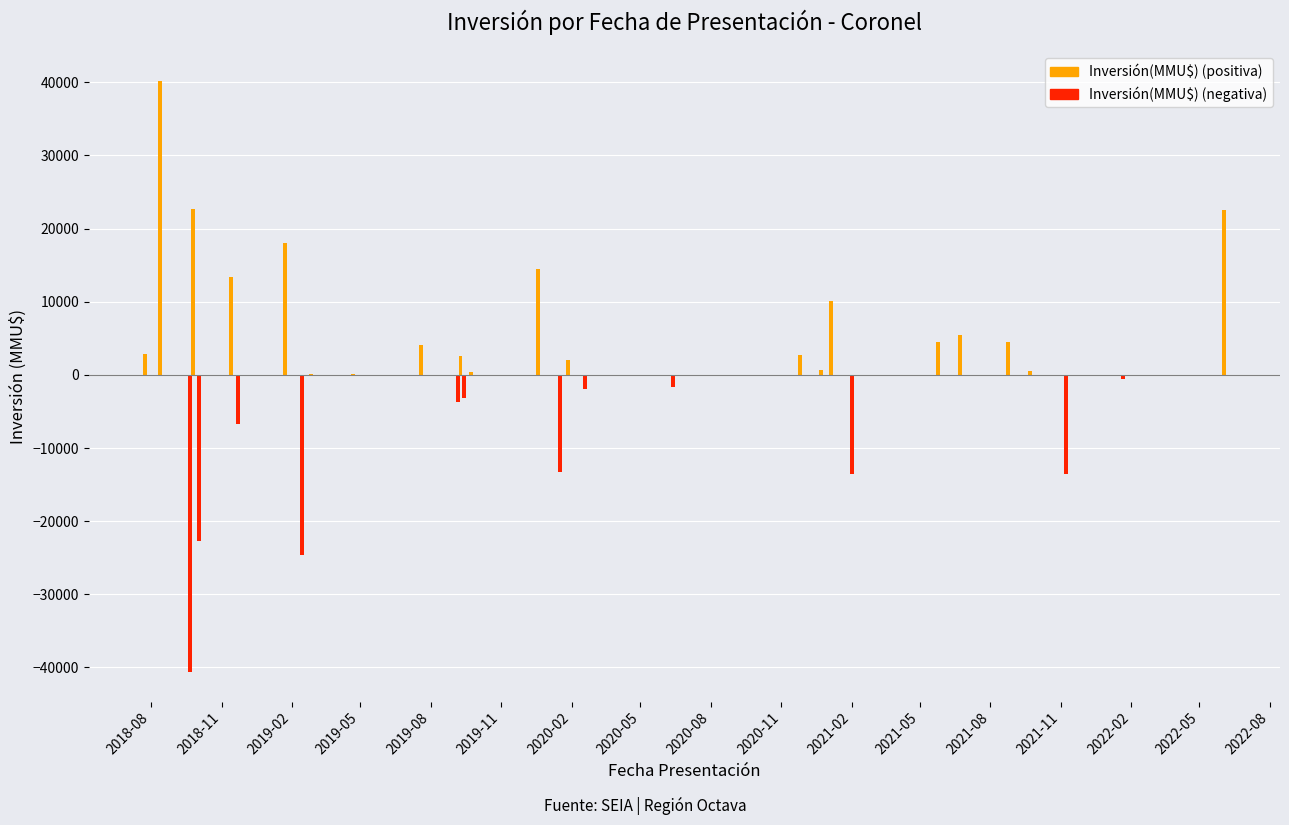

Reading right to left, list all the values displayed in this chart.

Inversión(MMU$) (positiva): 22539	0	0	500	4500	5380	4520	0	10100	600	2700	0	0	2000	0	14486	450	0	2600	0	4060	50	100	0	18000	0	13350	0	22614	0	0	40200	0	0	0	0	0	0	0	2800
Inversión(MMU$) (negativa): 0	-600	-13600	0	0	0	0	-13600	0	0	0	-1700	-2000	0	-13286	0	0	-3150	0	-3660	0	0	0	-24650	0	-6700	0	-22650	0	-1994	-40620	0	0	0	0	0	0	0	0	0